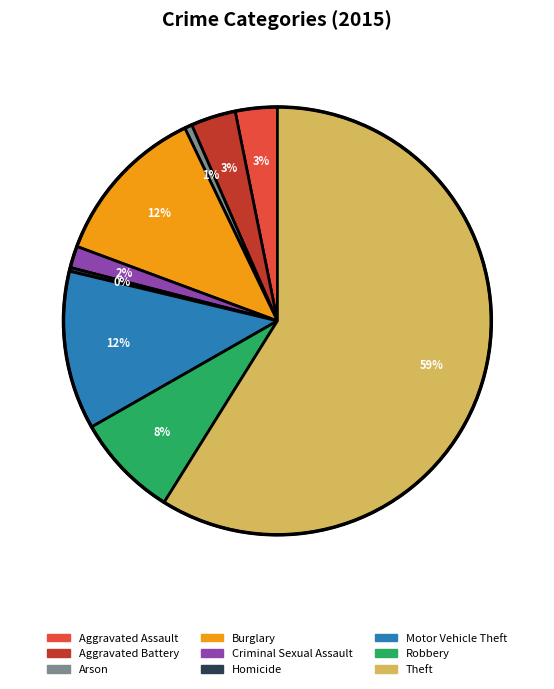

True or false: Robbery accounts for 8% of the total.

True